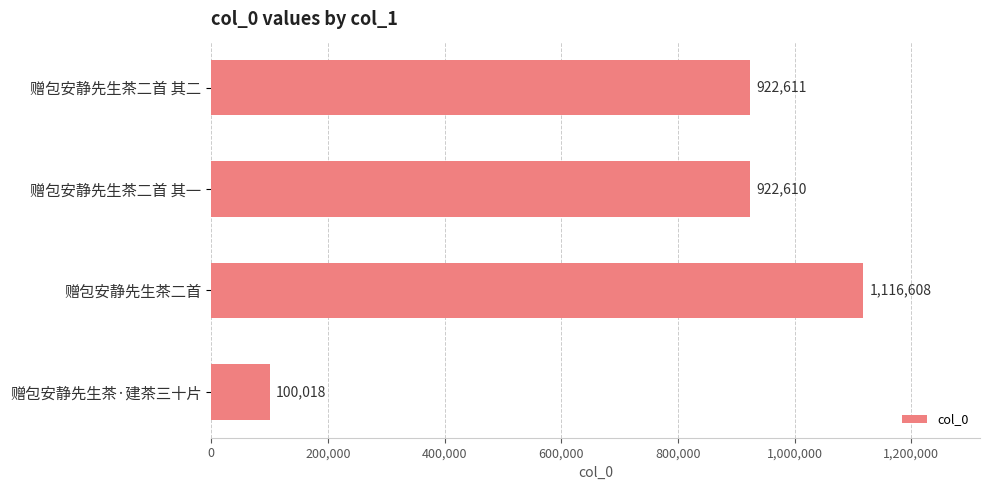

How many bars are there in total?

4